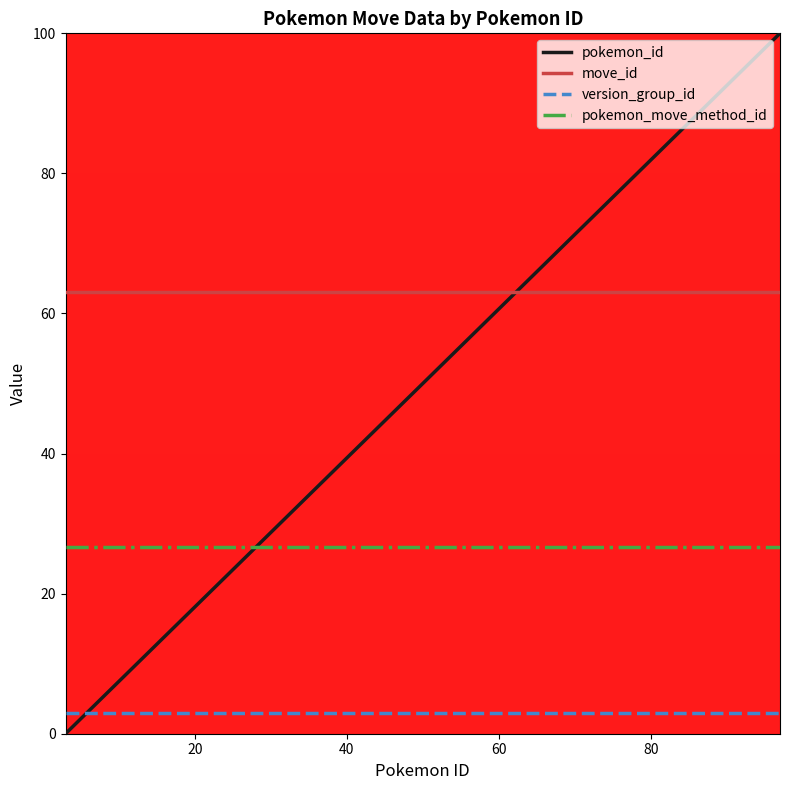

What is the average value of the pokemon_id series?

50.5